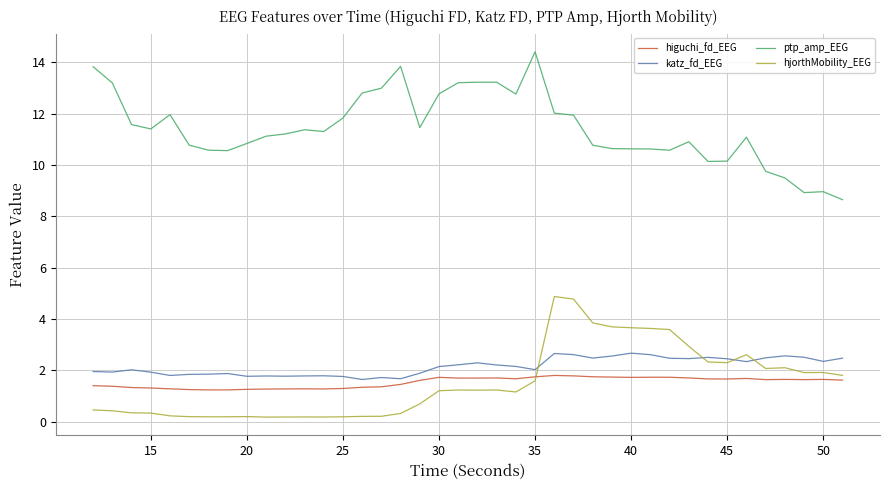

Which series has the largest total across all categories?

ptp_amp_EEG